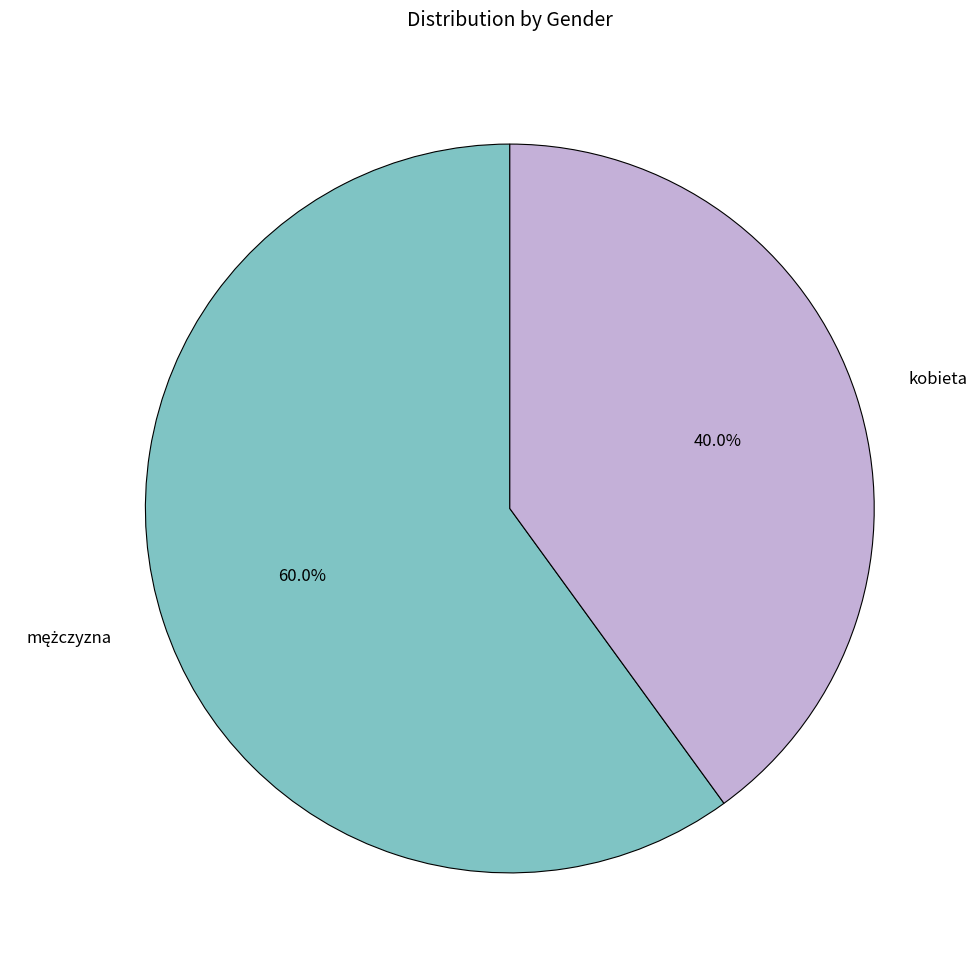

Which slice is the smallest?

kobieta